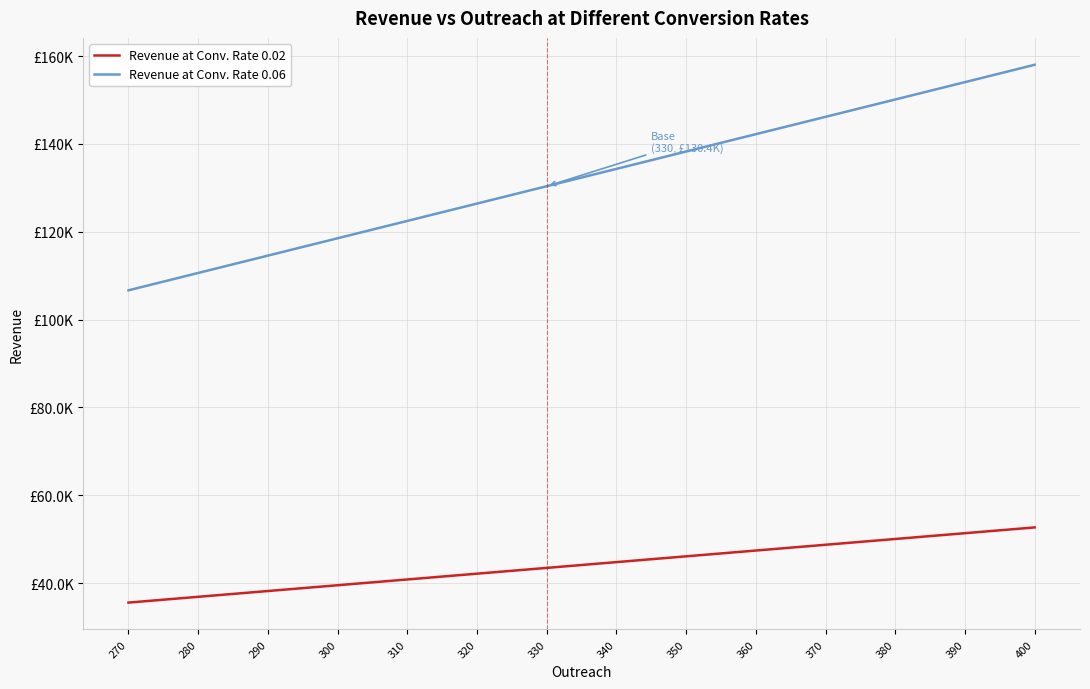

At which label is Revenue at Conv. Rate 0.02 closest to 44?

330